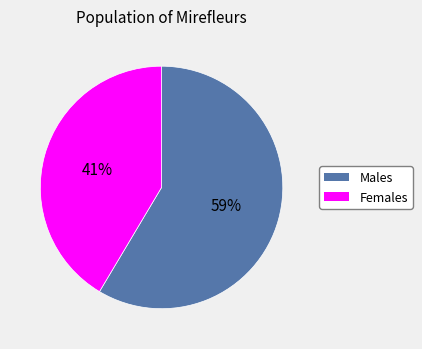

Is there a majority slice in this chart?

Yes